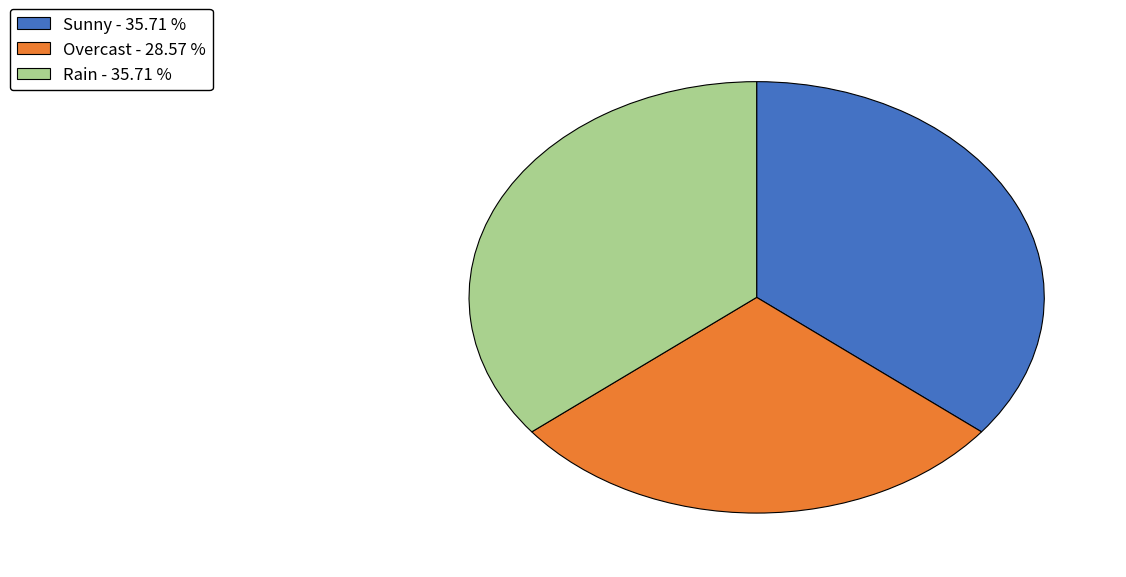

How many slices are in this pie chart?

3